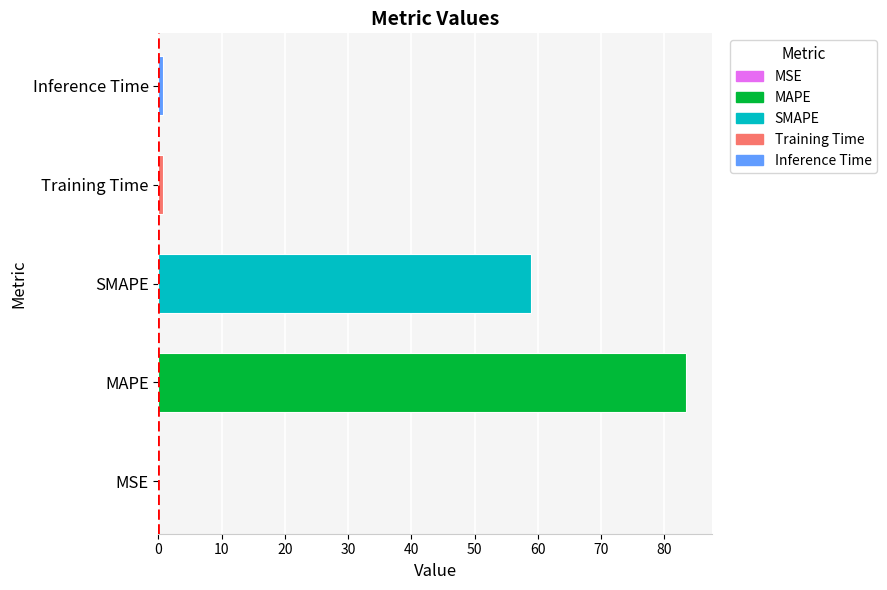

The chart shows a value of 0.0 at MSE. True or false?

True